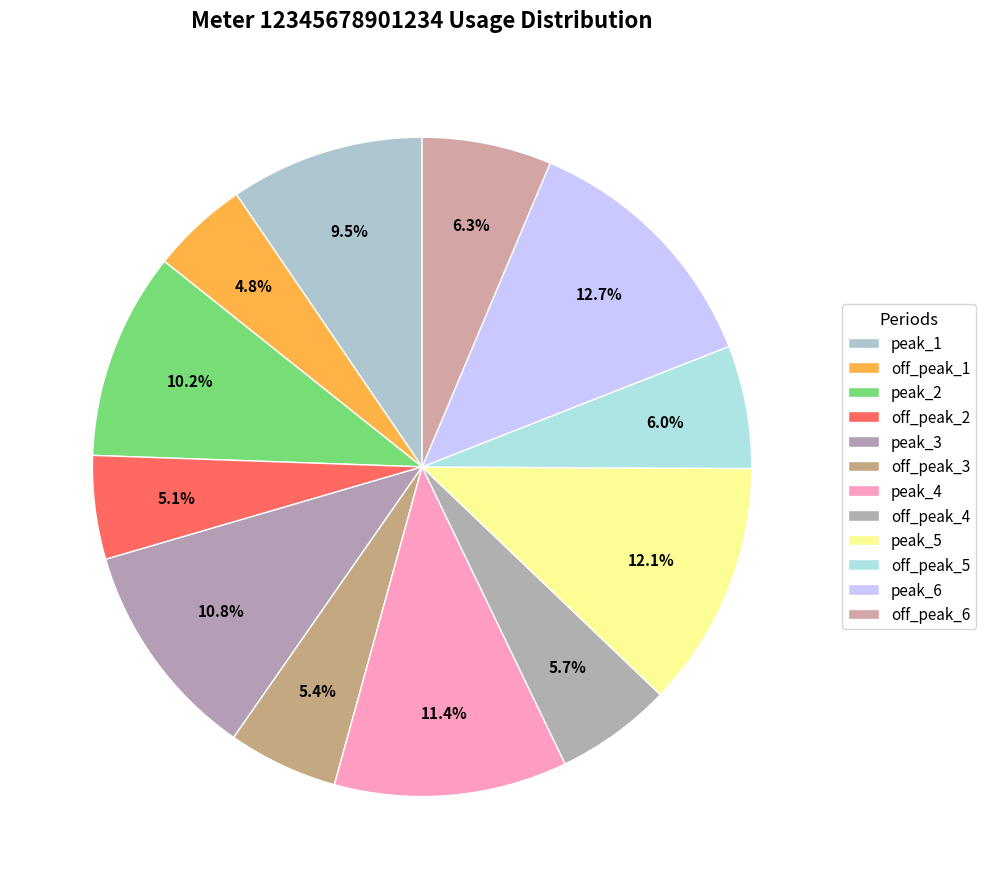

How many segments does this pie chart have?

12